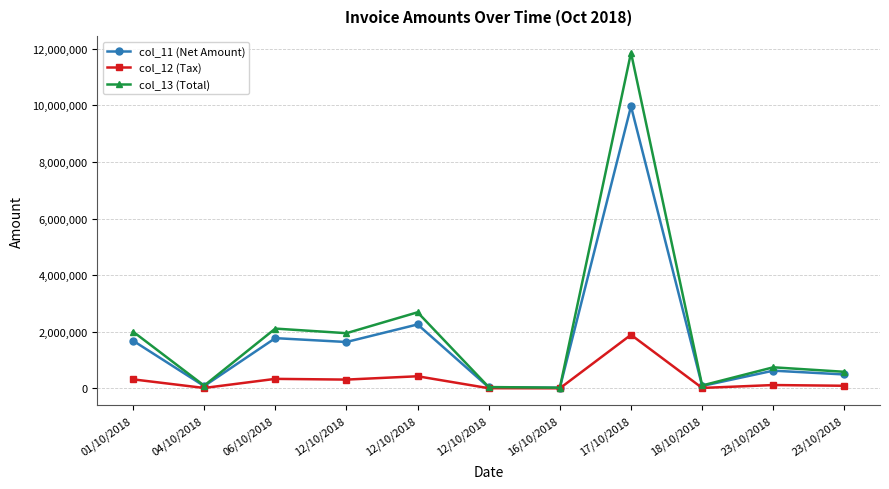

Reading right to left, extract all data points from this chart.

col_11 (Net Amount): 493050	627045	87000	9967491	22000	40000	2260478	1640000	1776444	82600	1686759
col_12 (Tax): 93680	119139	16530	1893823	4180	7600	429491	311600	337524	15694	320484
col_13 (Total): 586730	746184	103530	11861314	26180	47600	2689969	1951600	2113968	98294	2007243